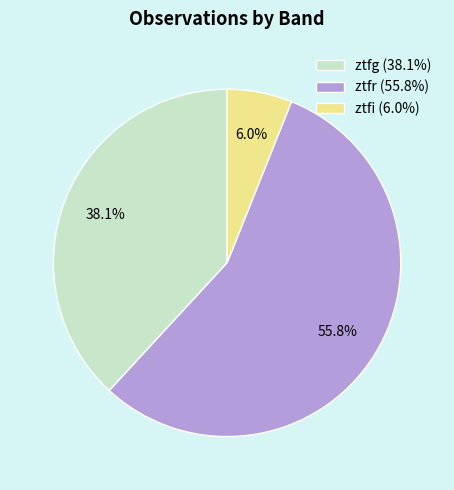

To the nearest percent, what is the combined percentage of ztfg and ztfi?

44%